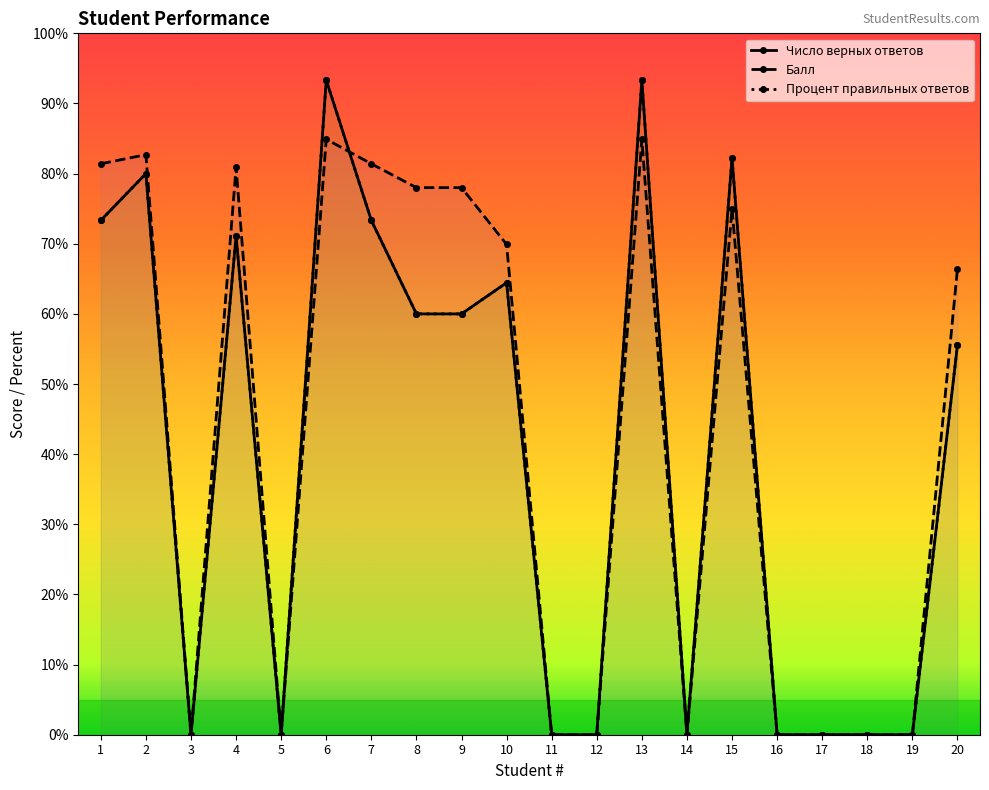

True or false: Процент правильных ответов has a value of 127.2 at 6.

False